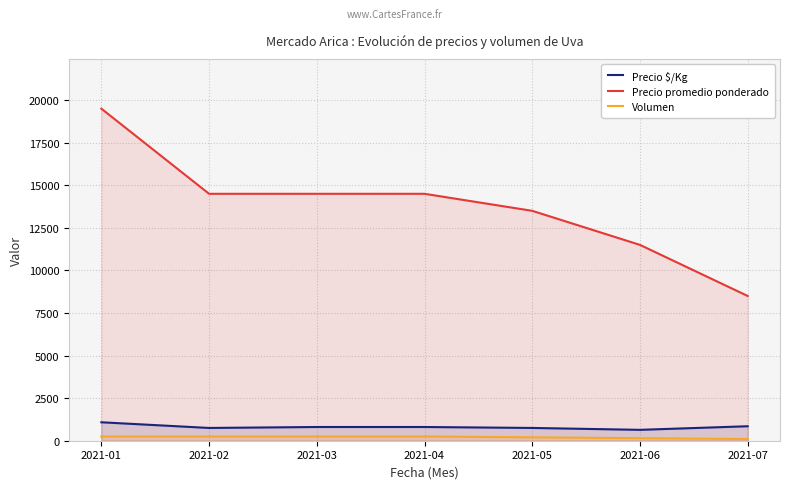

Is it true that Precio promedio ponderado equals 19500 at 2021-01?

True